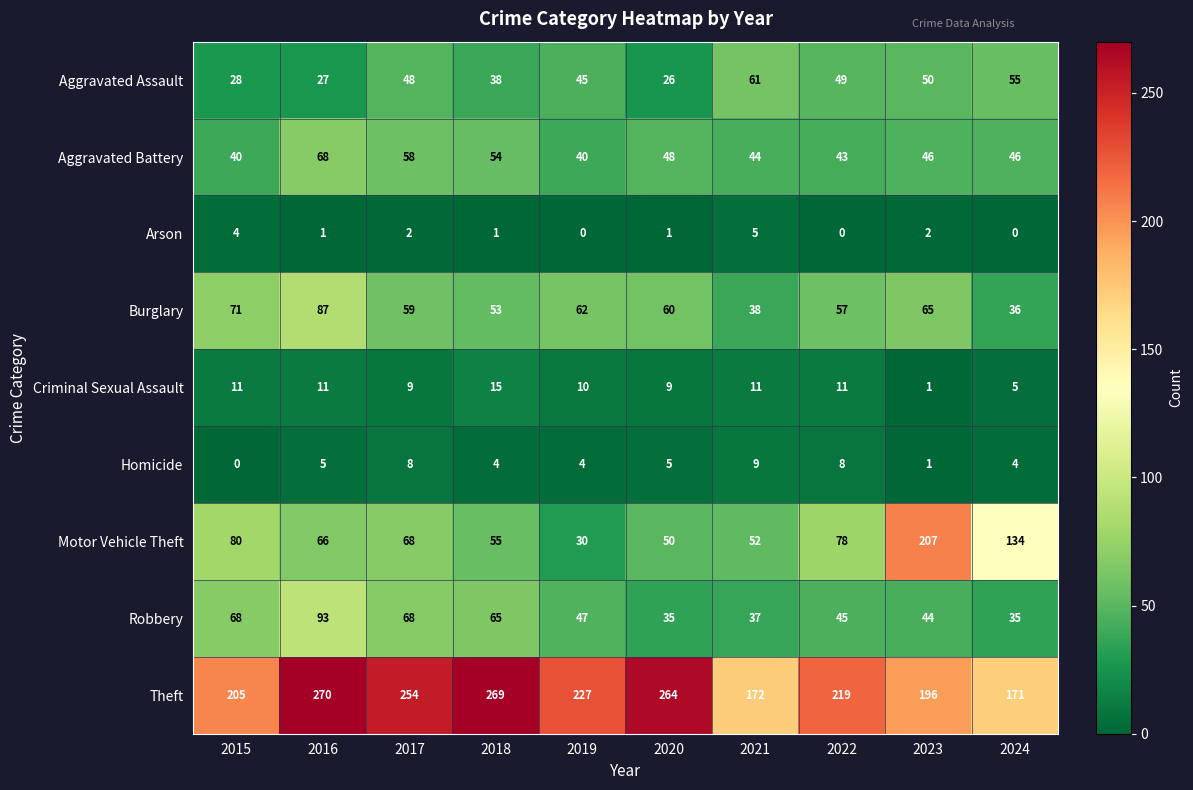

List the series in order of their peak value, lowest first.

Arson, Homicide, Criminal Sexual Assault, Aggravated Assault, Aggravated Battery, Burglary, Robbery, Motor Vehicle Theft, Theft